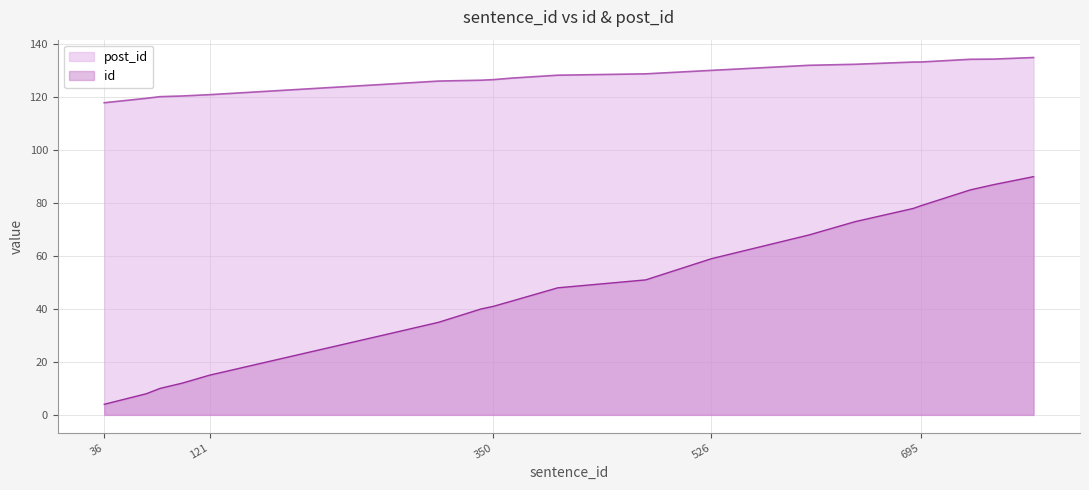

Reading left to right, what are all the values shown in this chart?

id: 4.0	8.0	10.0	12.0	15.0	30.0	35.0	40.0	41.0	43.0	48.0	51.0	59.0	68.0	73.0	78.0	79.0	85.0	87.0	90.0
post_id: 117.9	119.6	120.2	120.5	121.0	124.8	126.1	126.4	126.6	127.2	128.3	128.8	130.1	132.1	132.4	133.3	133.3	134.3	134.4	135.0